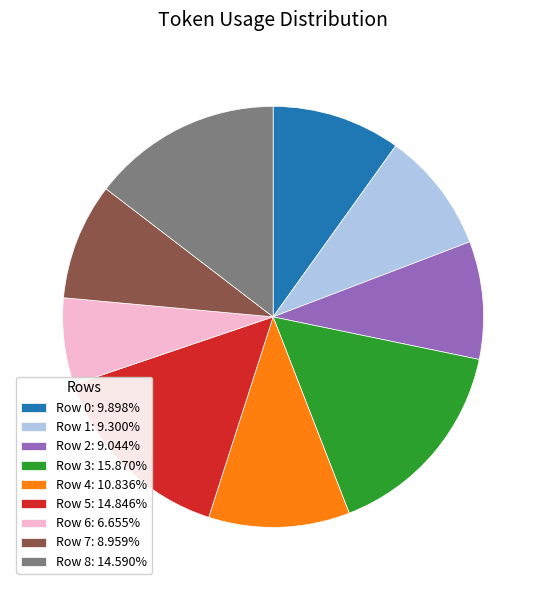

Does Row 1: 9.300% account for over 50% of the chart?

No